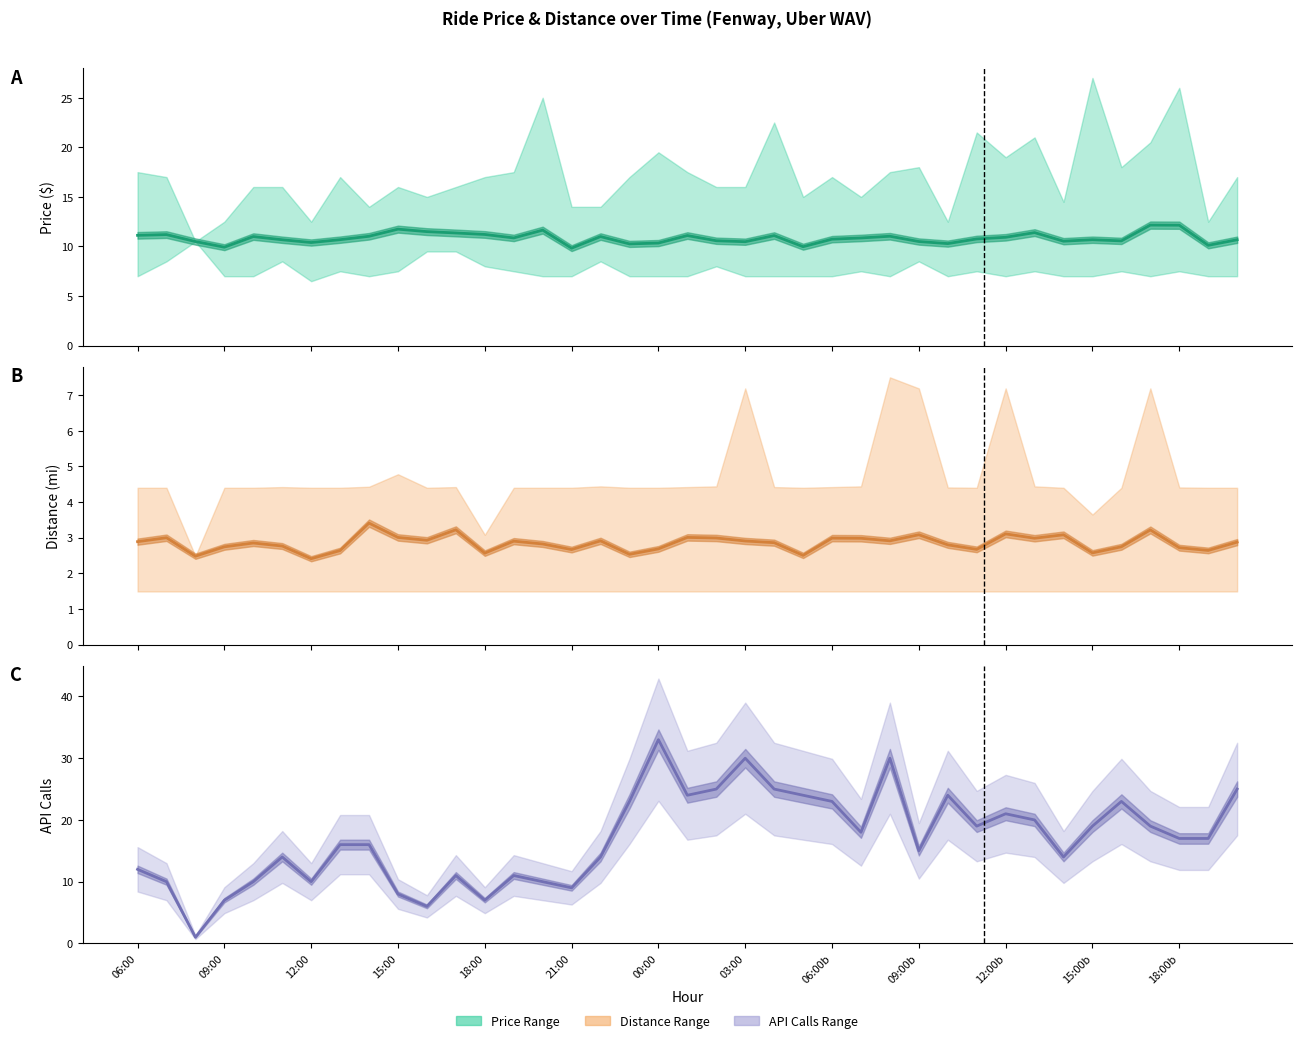

In price_mean, how many points are lower than both neighbors (excluding endpoints)?

11